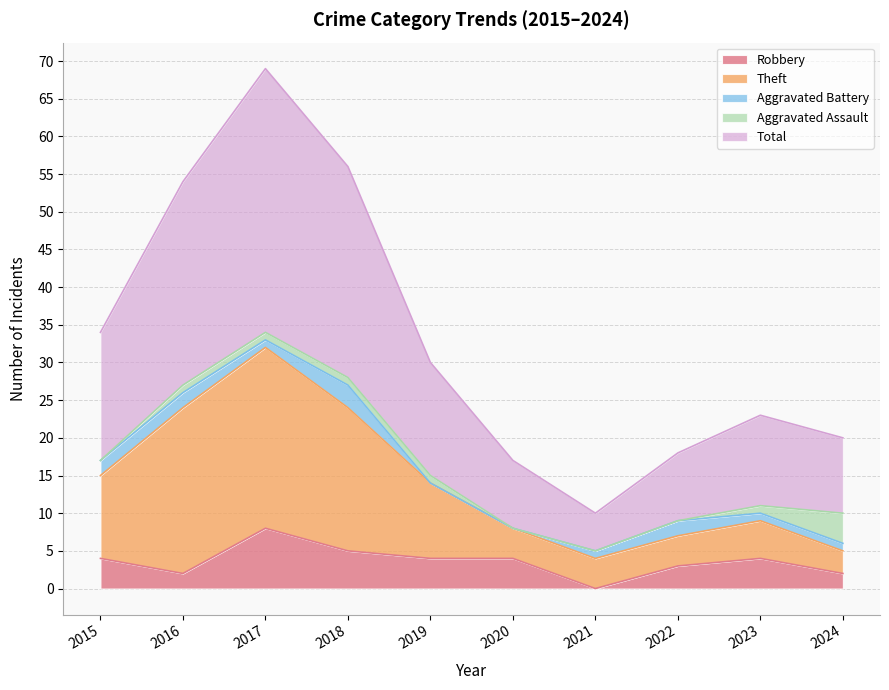

True or false: Total and Theft intersect in this chart.

False